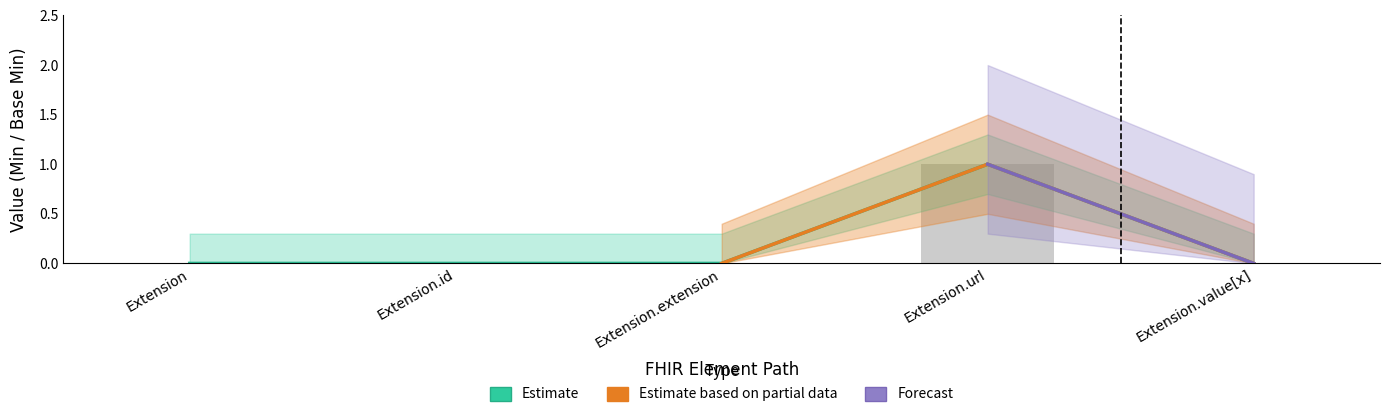

Are the bars grouped side by side (vs. stacked)?

Yes